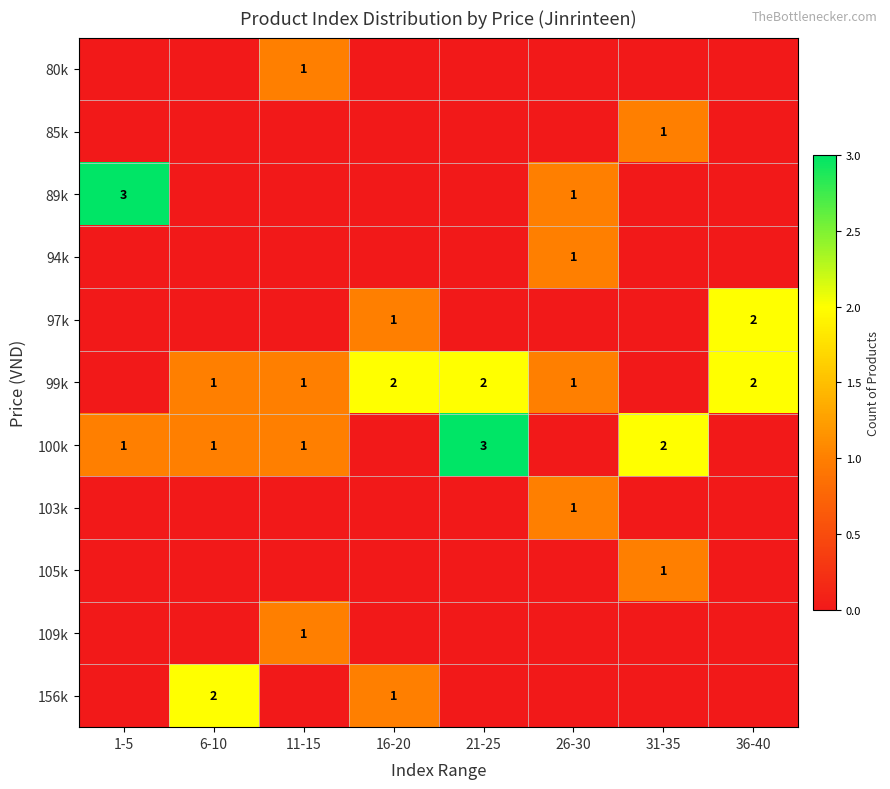

Is it true that 103k equals 1 at 26-30?

True